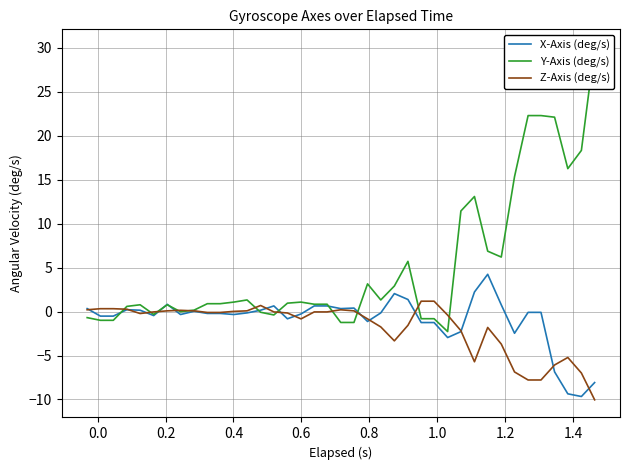

How many times do Z-Axis (deg/s) and Y-Axis (deg/s) cross each other?

11